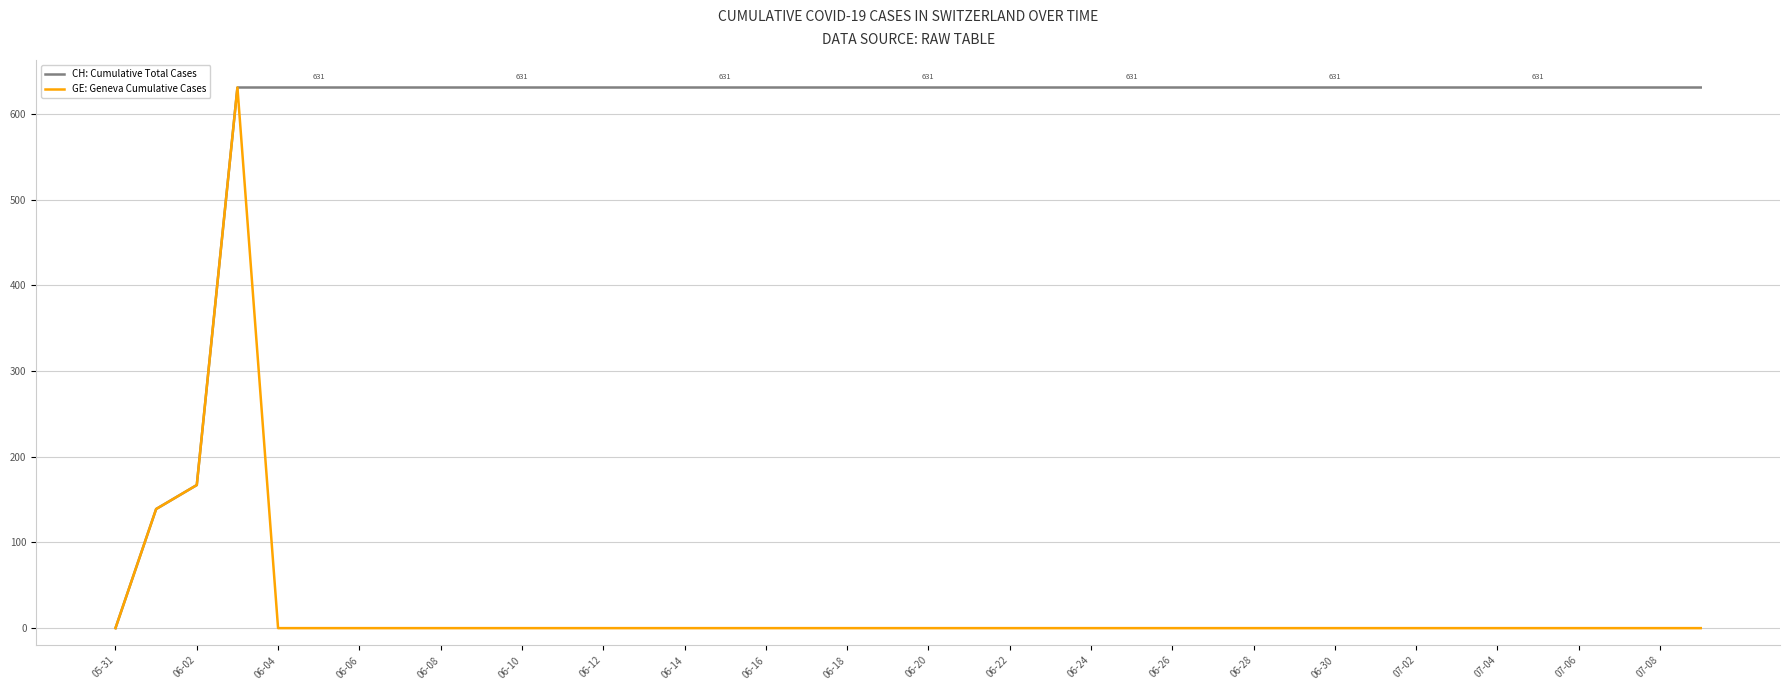

What is the maximum value for CH: Cumulative Total Cases?

631